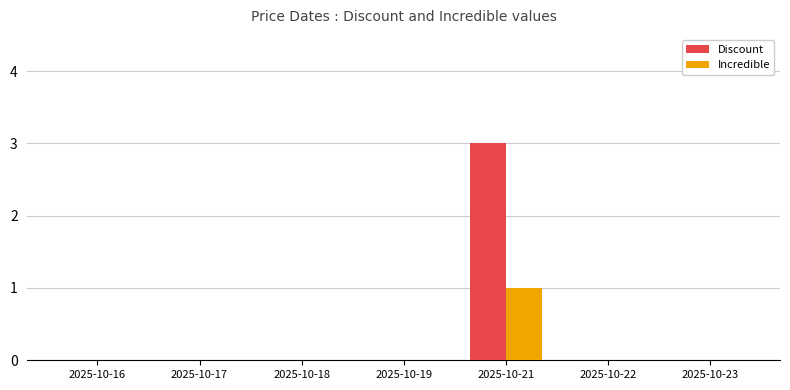

What is the sum of all Discount values?

3